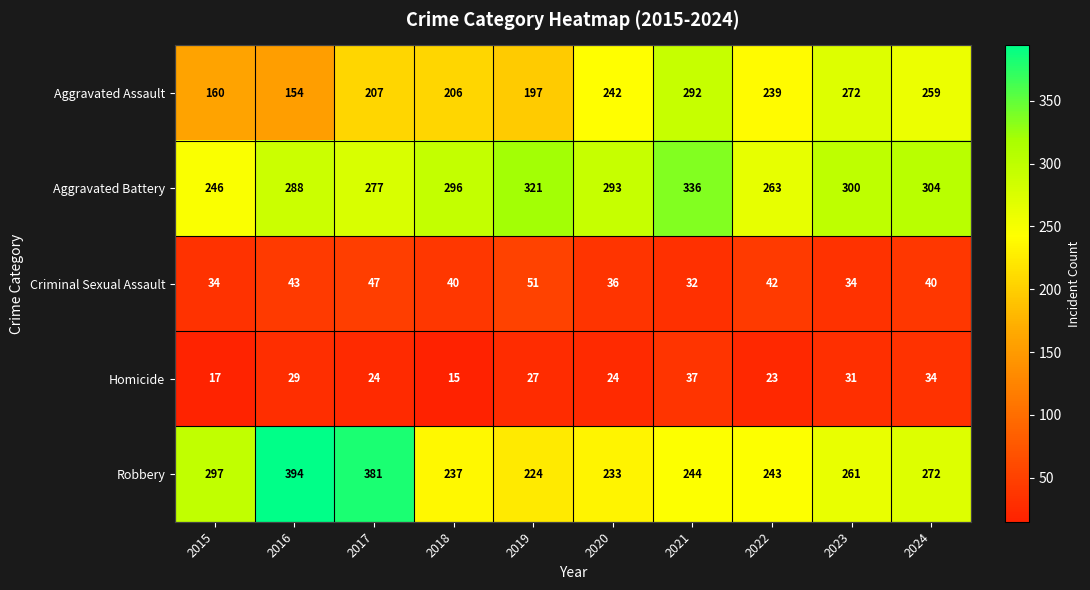

At which label is Robbery closest to 309?

2015